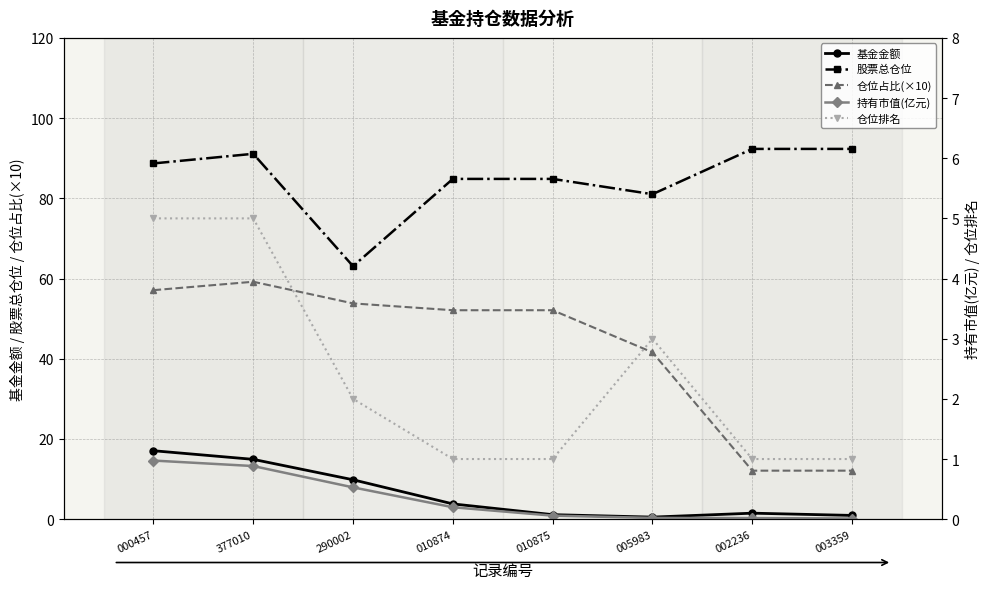

Reading right to left, what are all the values shown in this chart?

基金金额: 0.9	1.5	0.5	1.1	3.8	9.8	14.9	17.1
股票总仓位: 92.3	92.3	81.0	84.8	84.8	63.1	91.1	88.7
仓位占比(×10): 12.1	12.1	41.6	52.1	52.1	53.8	59.2	57.1
持有市值(亿元): 0.0	0.0	0.0	0.1	0.2	0.5	0.9	1.0
仓位排名: 1.0	1.0	3.0	1.0	1.0	2.0	5.0	5.0